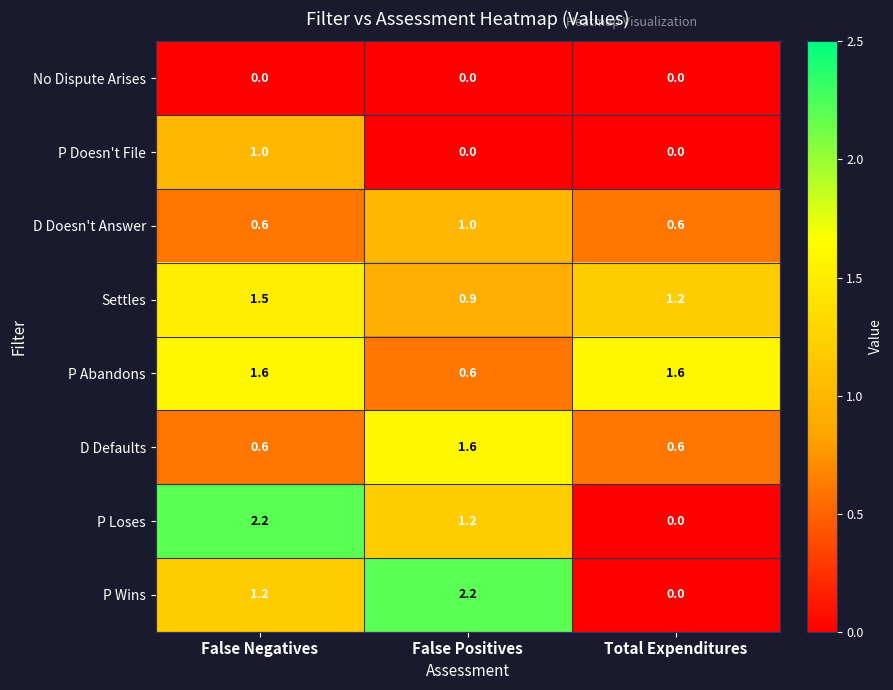

Count the number of categories in the chart.

3